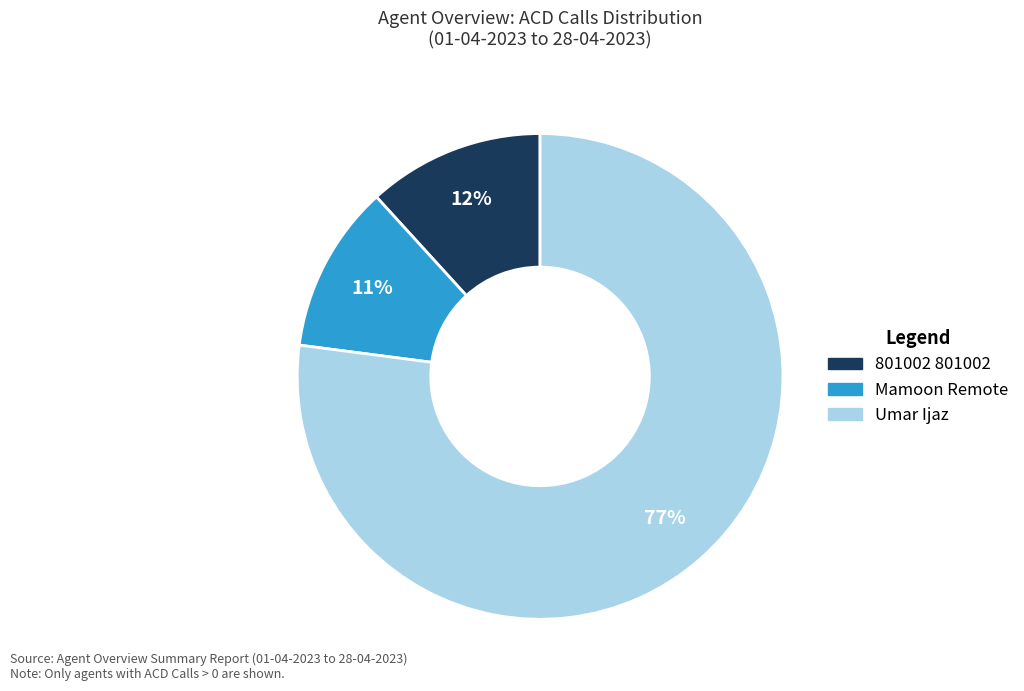

How many slices are in this pie chart?

3